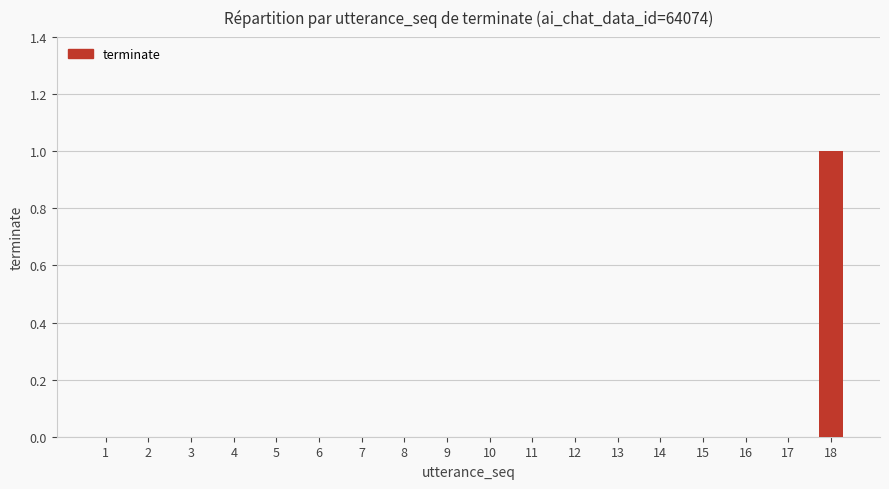

How many values are between 0 and 1?

18